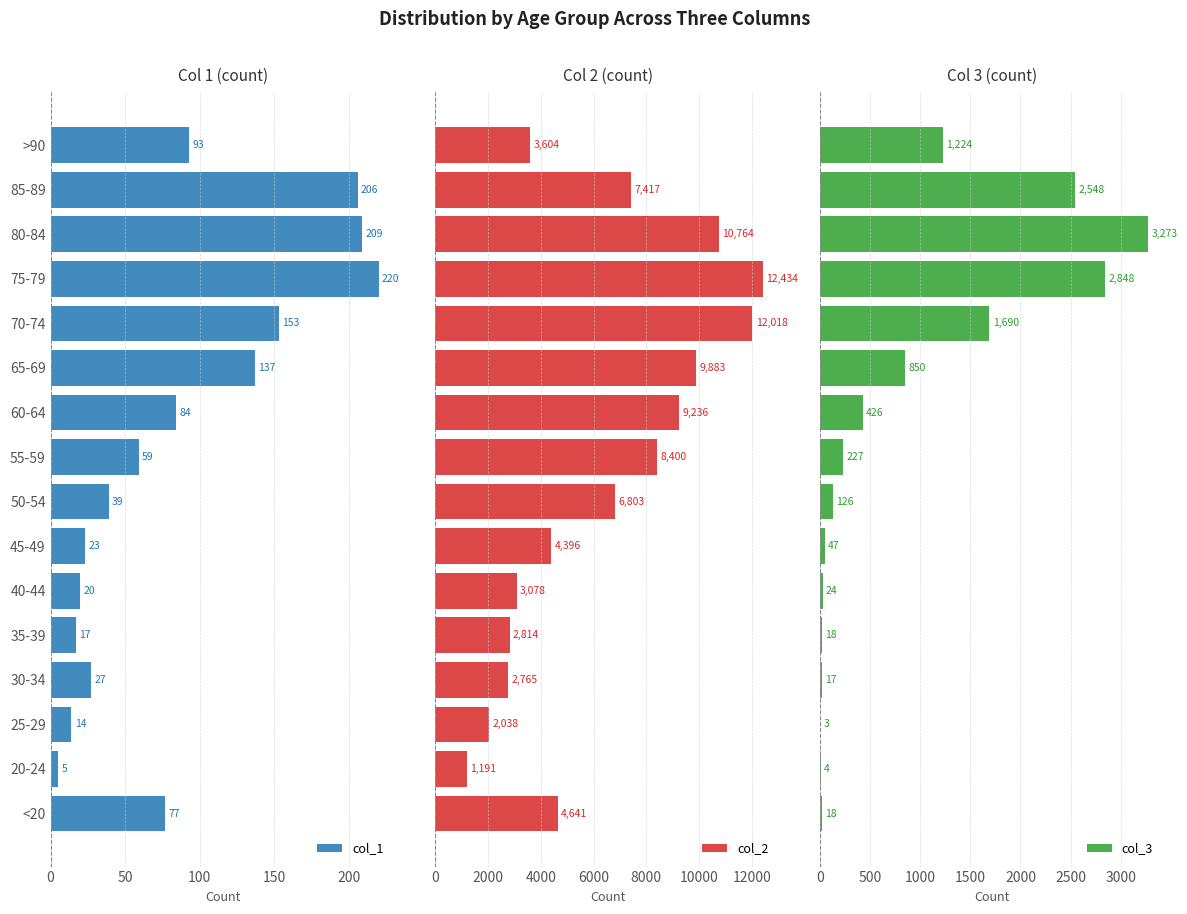

How many data points does each series have?

16